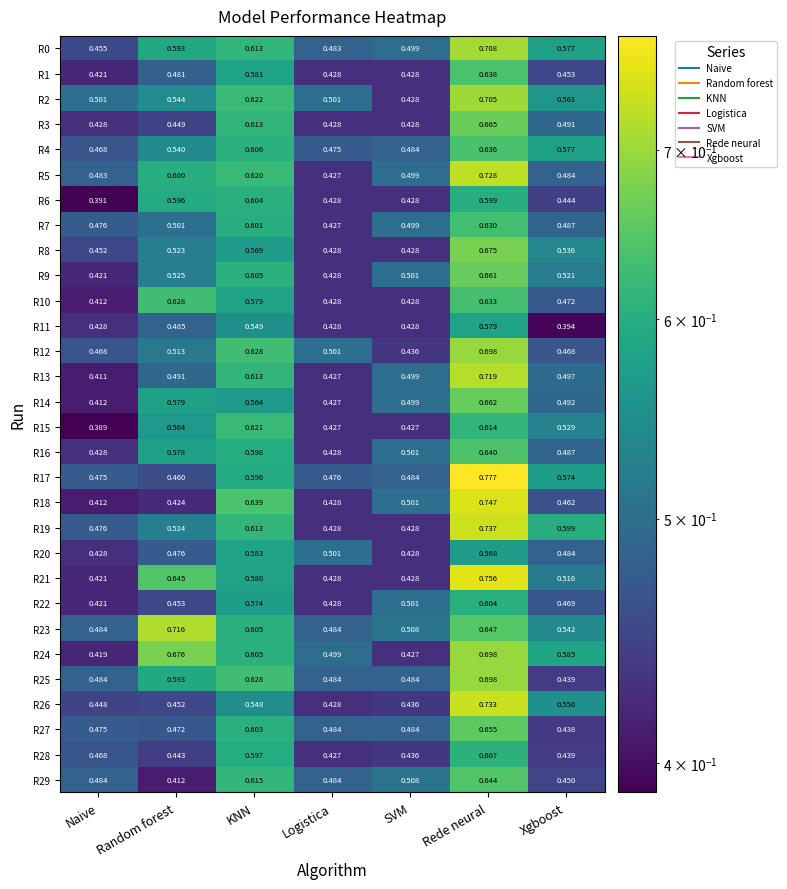

Which category has the lowest value across all series?

Naive